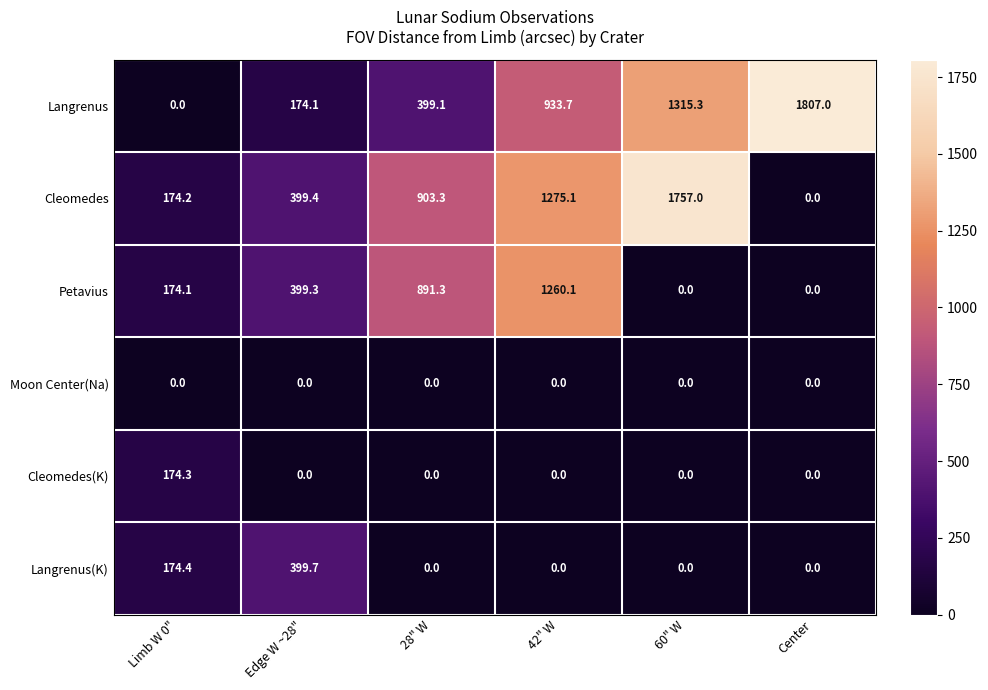

The value of Cleomedes at Limb W 0" is 264.6. True or false?

False